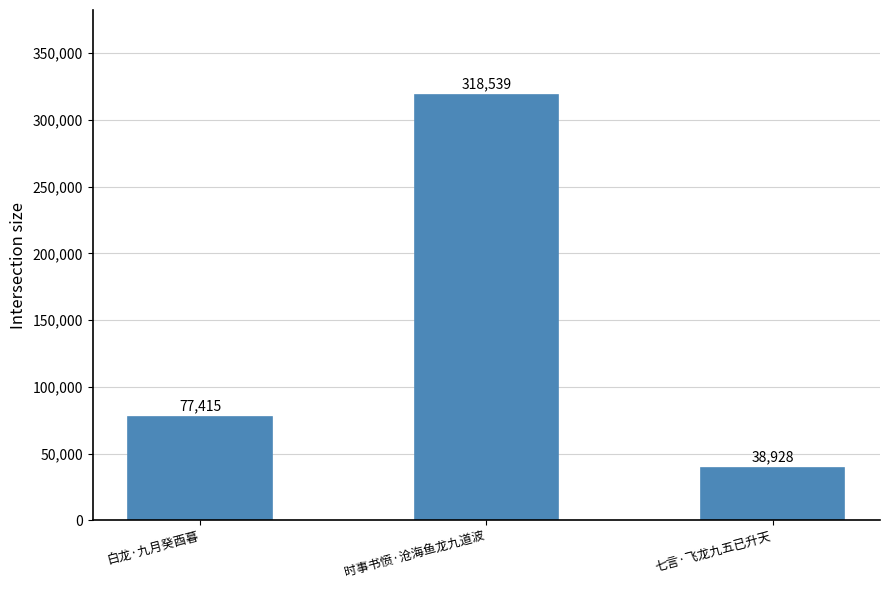

What is the average value?

144961